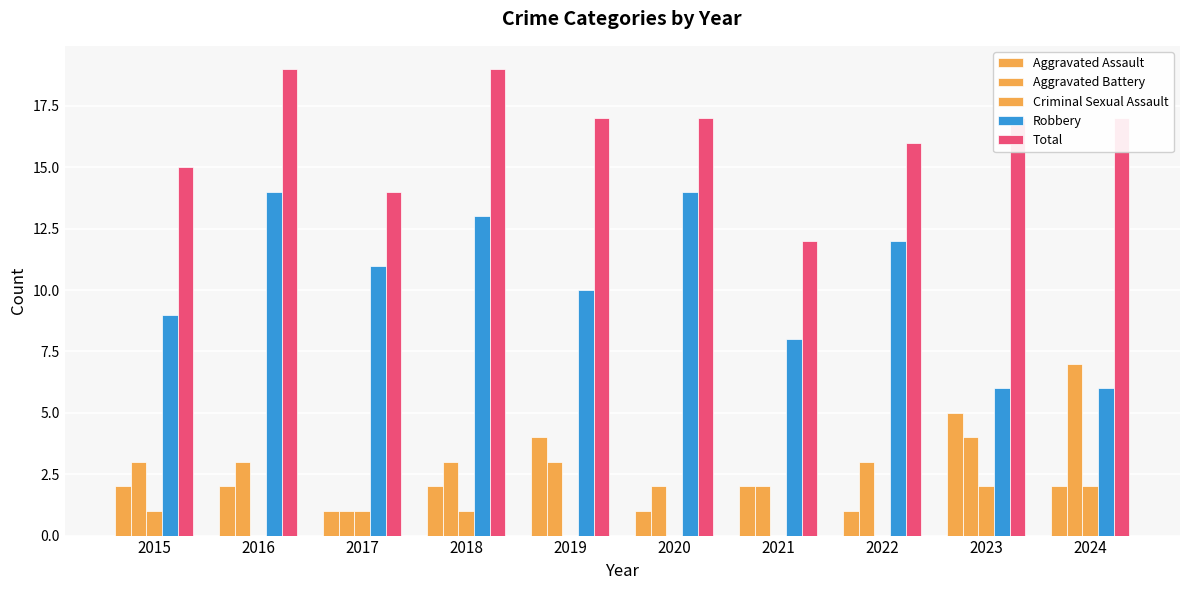

Which series has the largest range (max minus min)?

Robbery